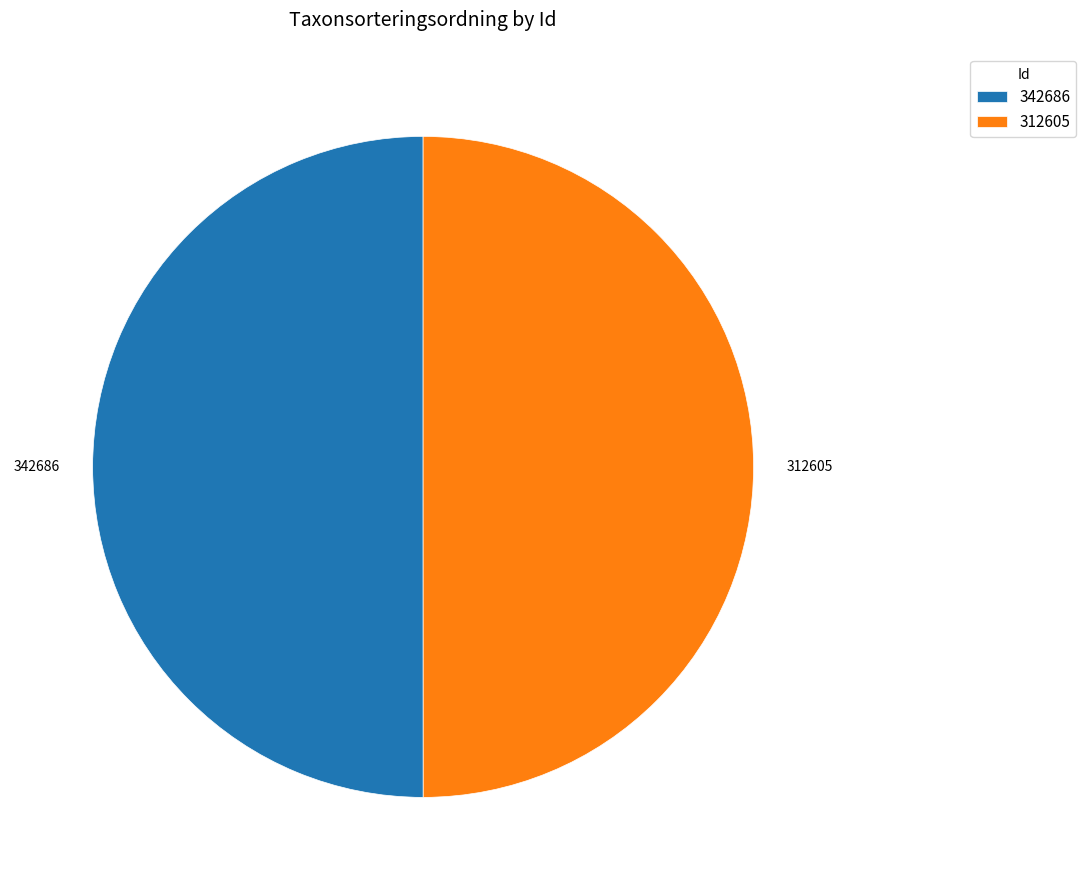

How many segments does this pie chart have?

2